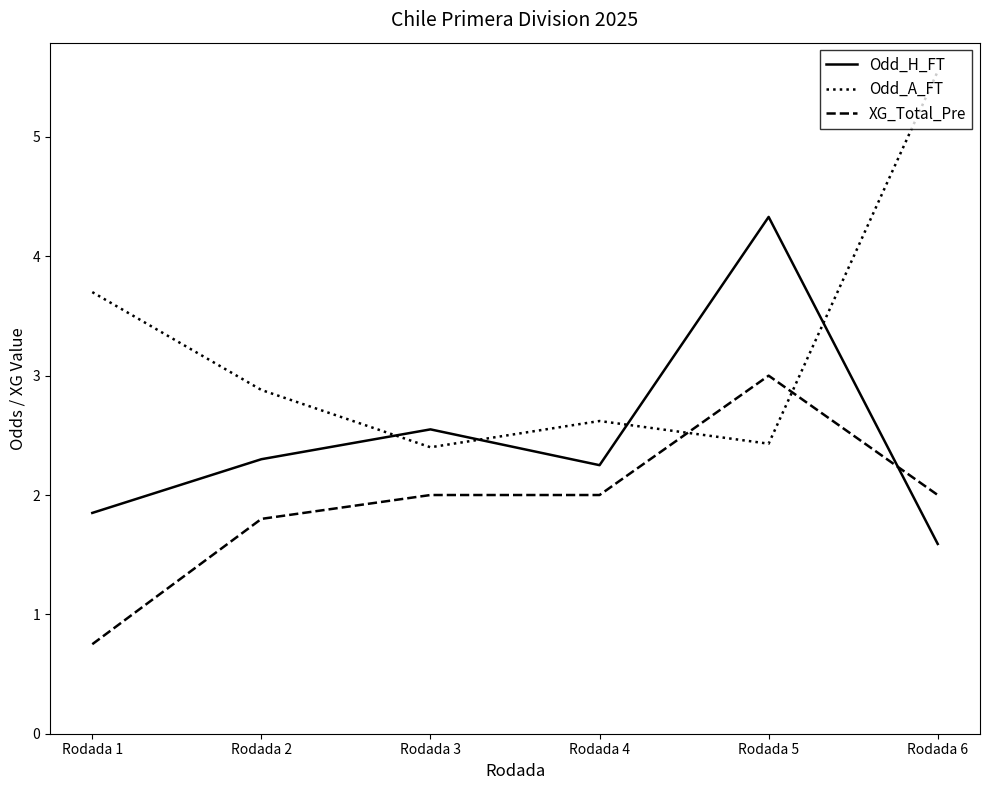

Where is XG_Total_Pre nearest to the value 1?

Rodada 1